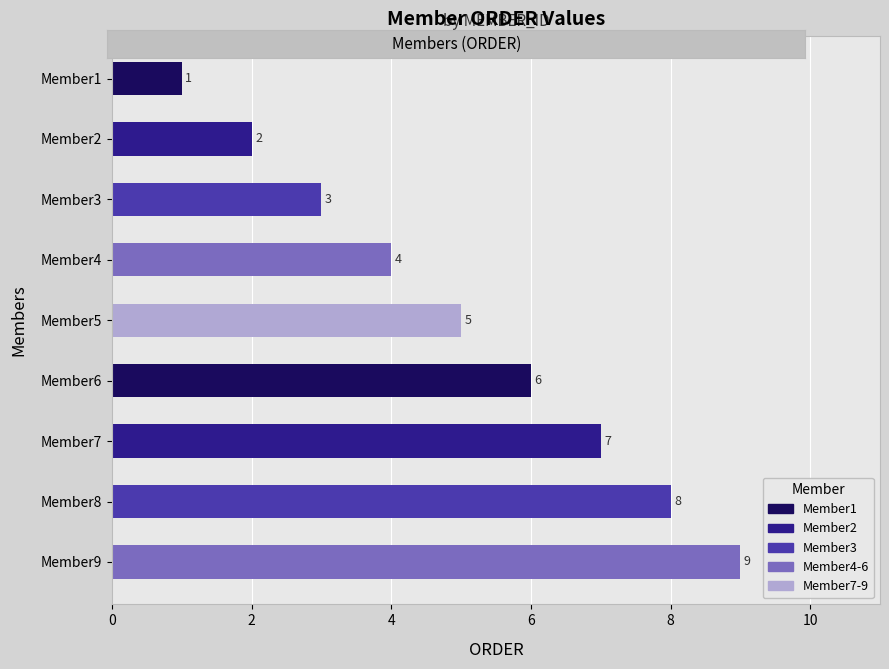

Does the chart contain any negative values?

No